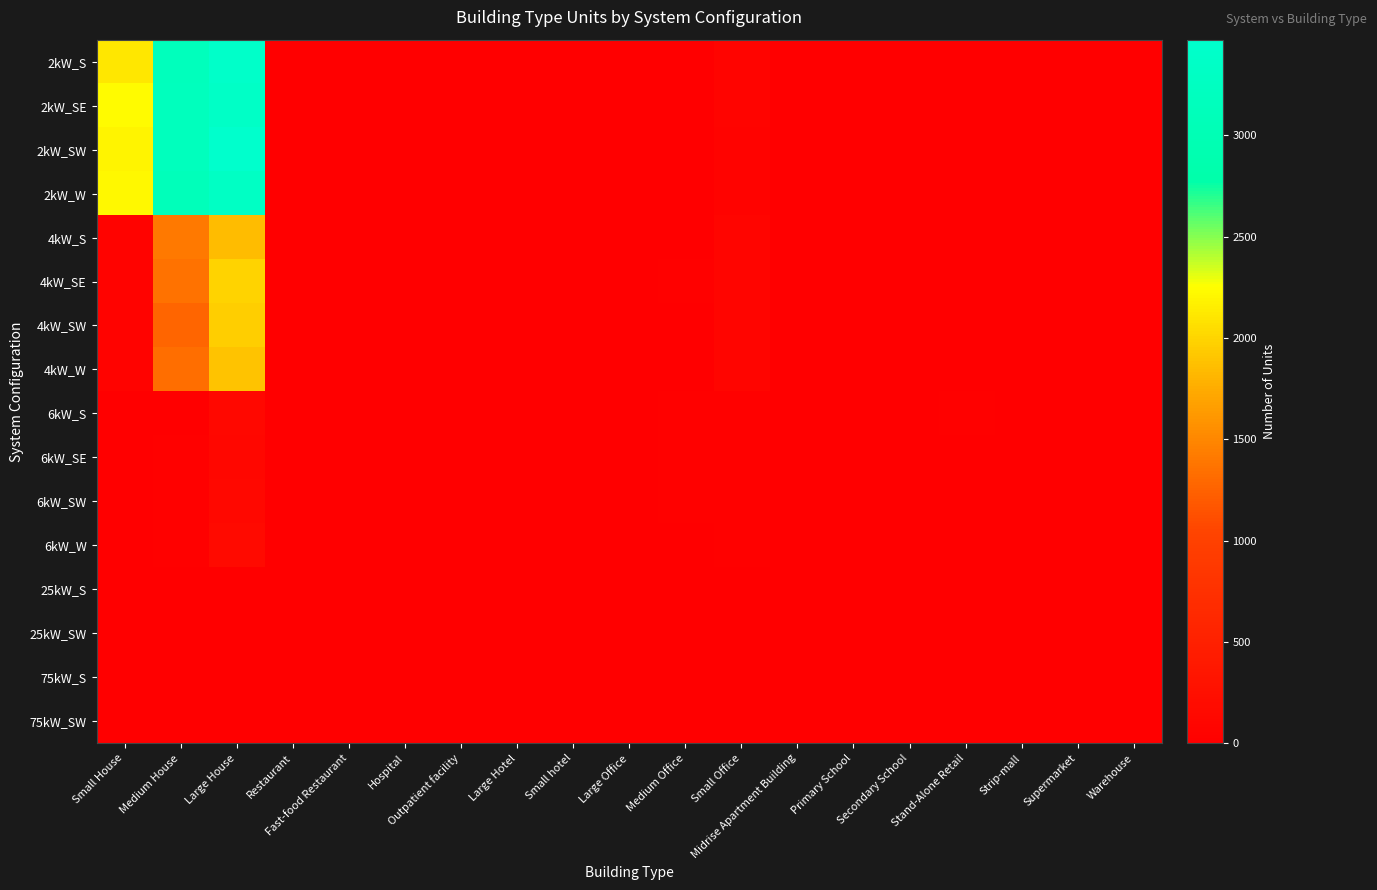

At Hospital, list the series in order from largest to smallest.

6kW_SW, 6kW_W, 75kW_SW, 2kW_SE, 4kW_S, 4kW_W, 6kW_SE, 75kW_S, 2kW_S, 2kW_SW, 2kW_W, 4kW_SE, 4kW_SW, 6kW_S, 25kW_S, 25kW_SW